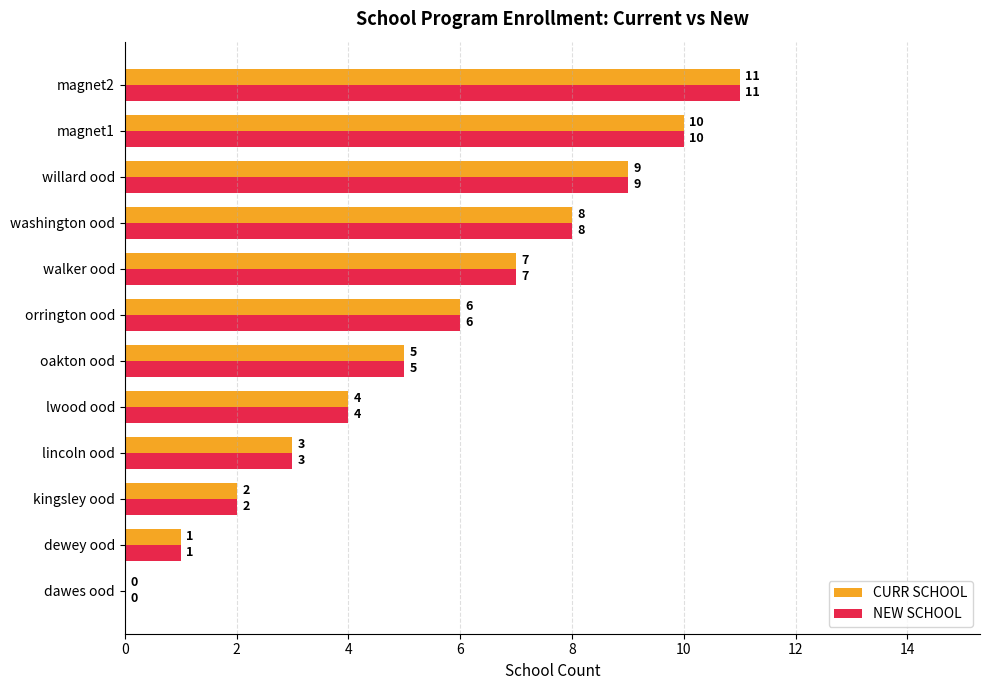

Which category has the highest value in the NEW SCHOOL series?

magnet2